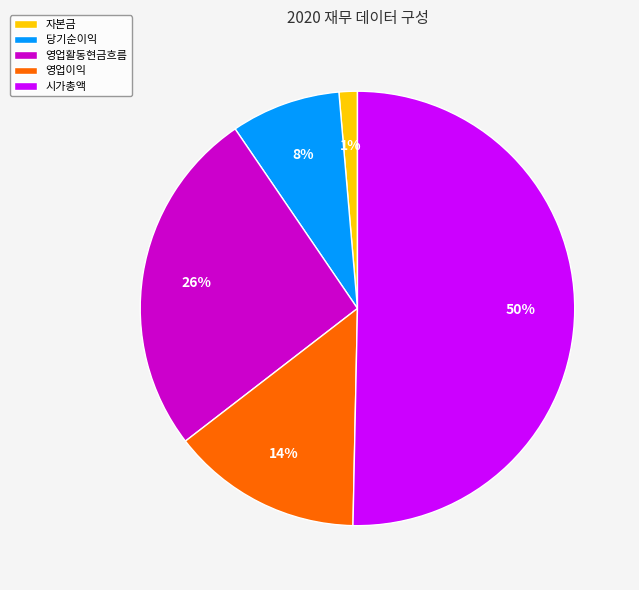

How many segments does this pie chart have?

5